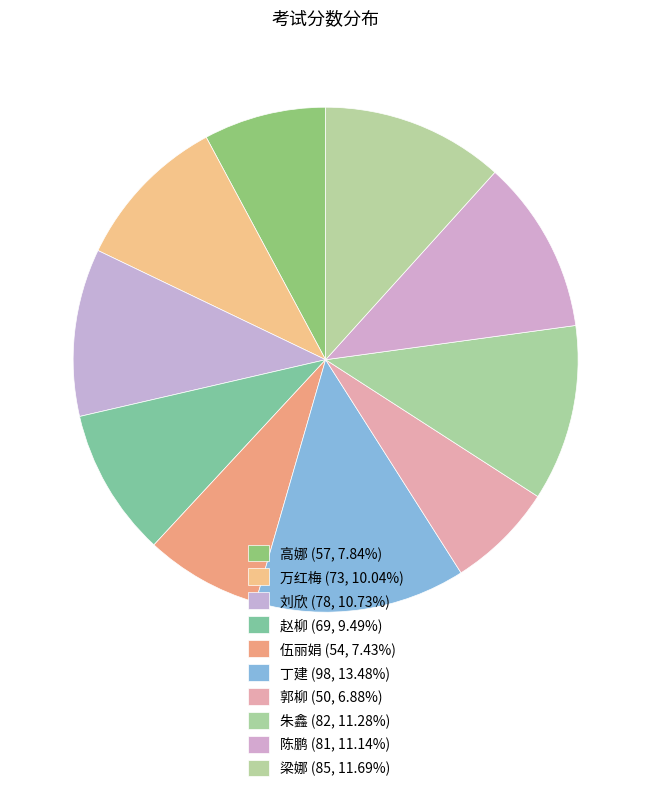

Combined, what portion of the pie is 万红梅 and 高娜?

17.9%